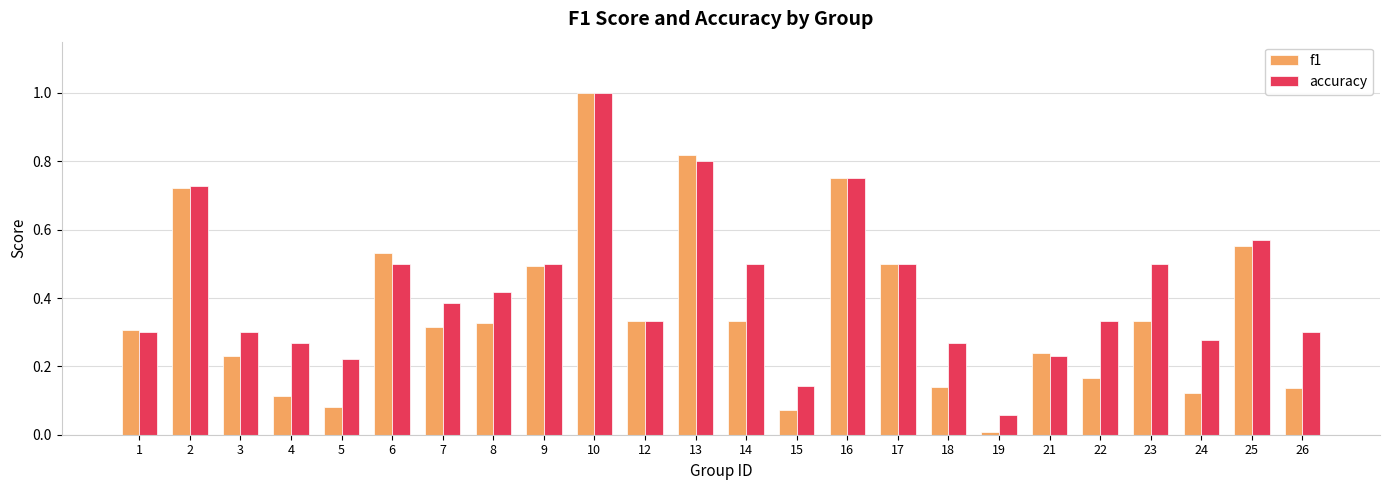

Rank the series by their average value, from highest to lowest.

accuracy, f1